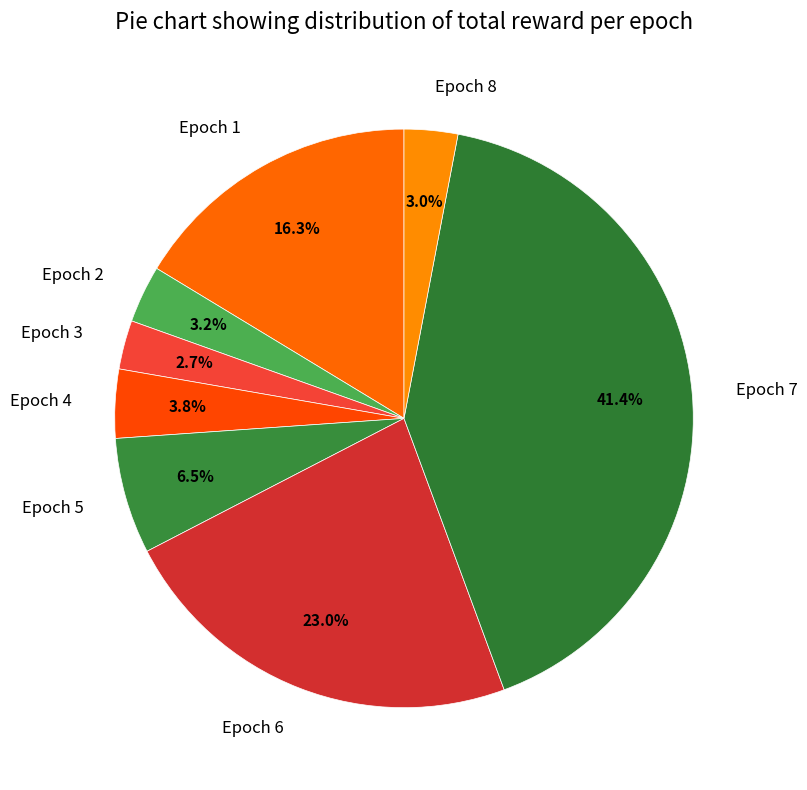

How many segments does this pie chart have?

8